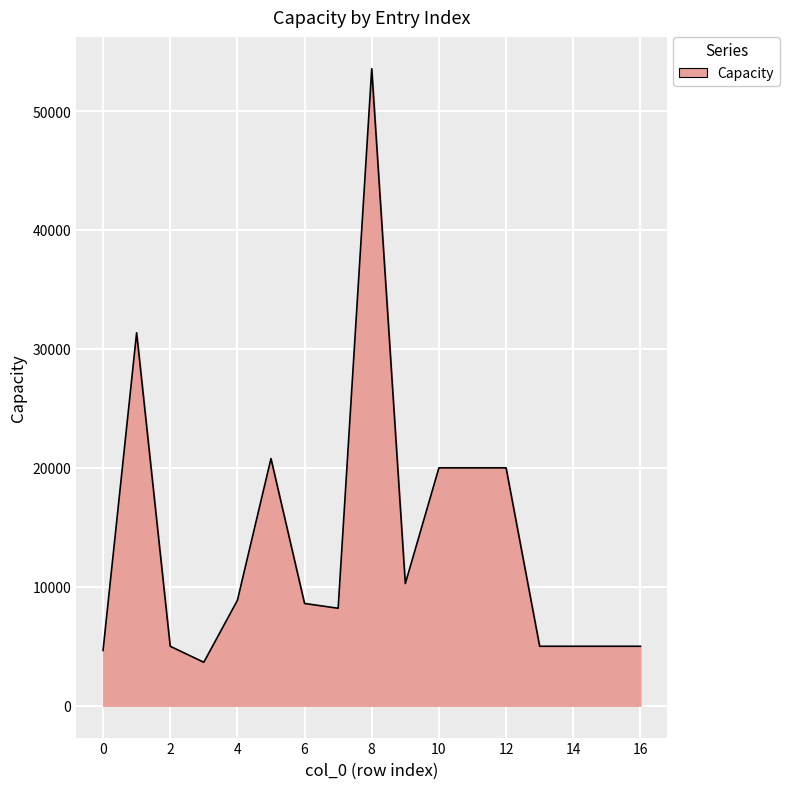

How many lines are shown in the chart?

1